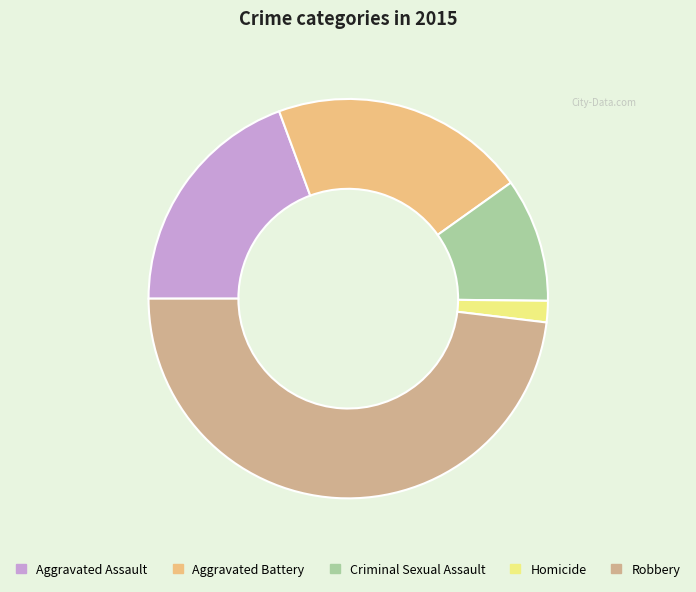

Which slice is the smallest?

Homicide